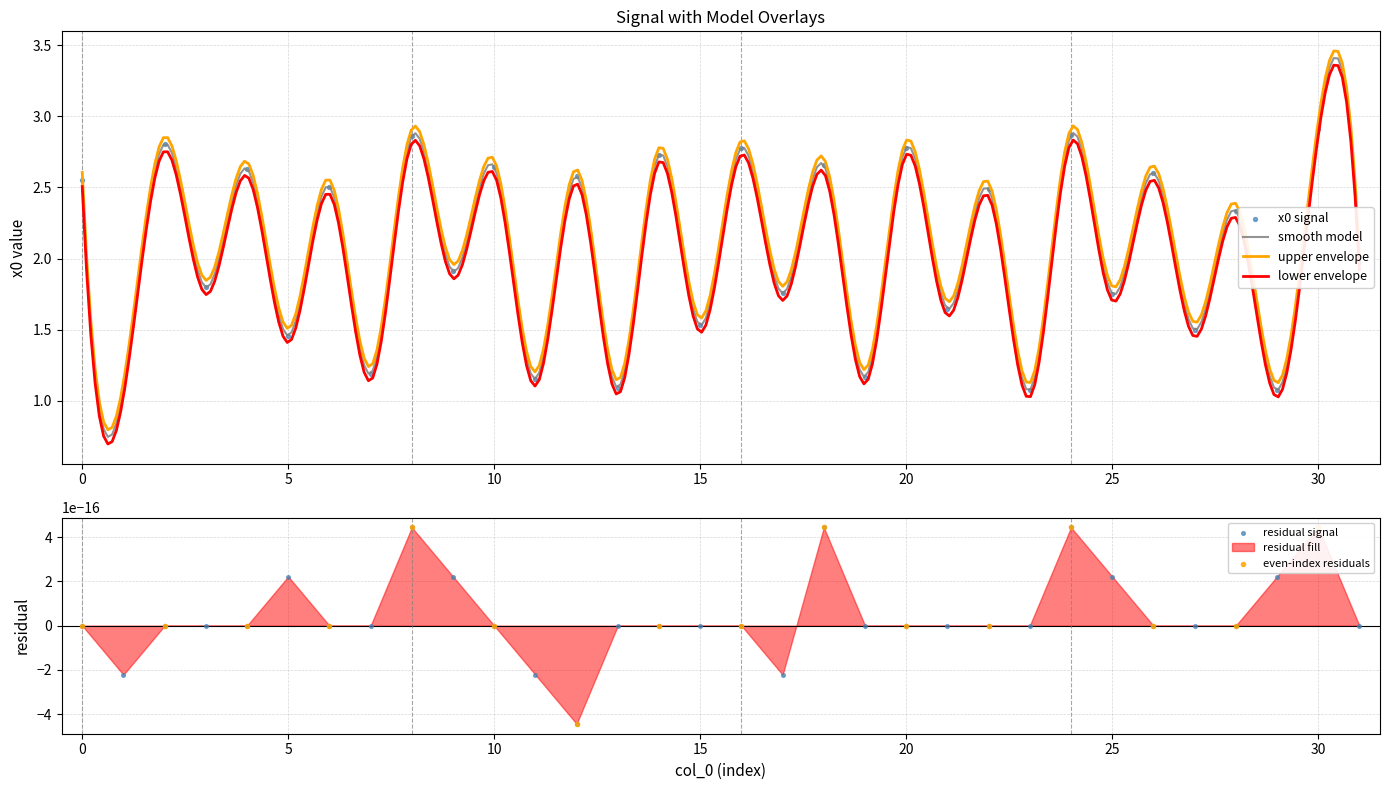

What is the change in value from 2 to 10?

-0.2